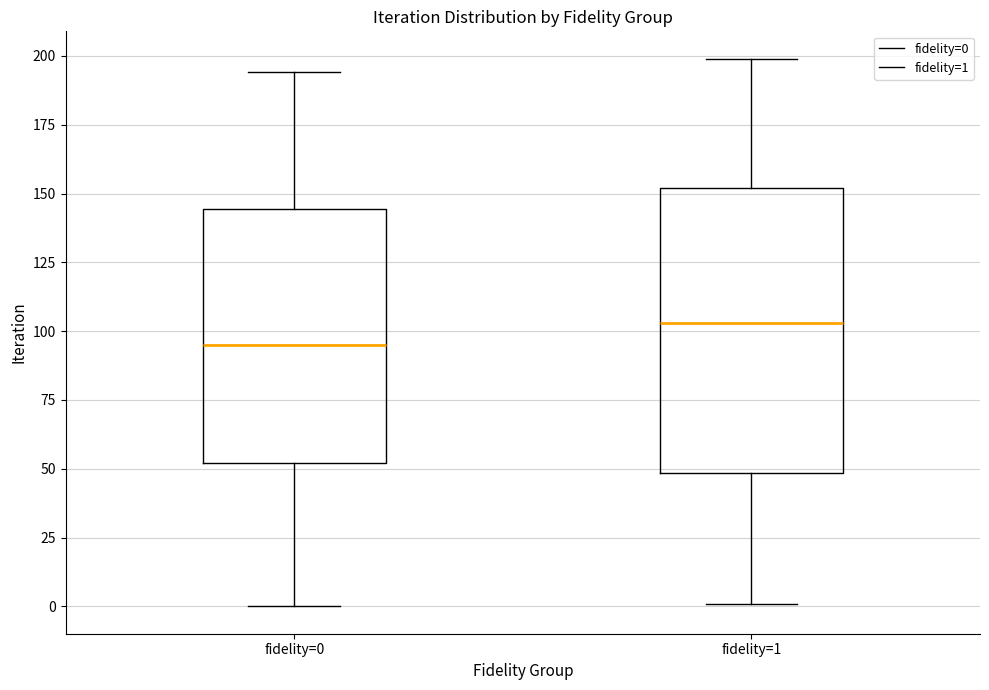

Which box is the tallest, from its lower edge to its upper edge?

fidelity=1